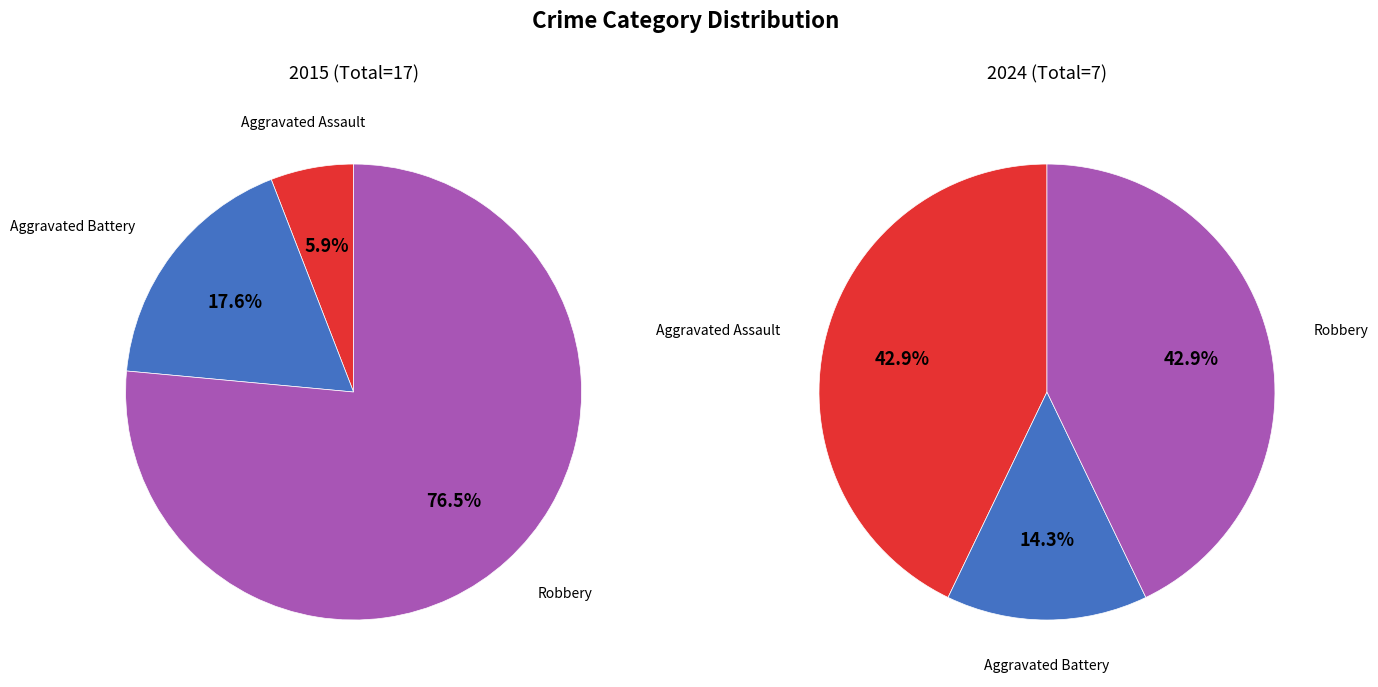

The Aggravated Battery slice represents 14% of the pie. True or false?

True